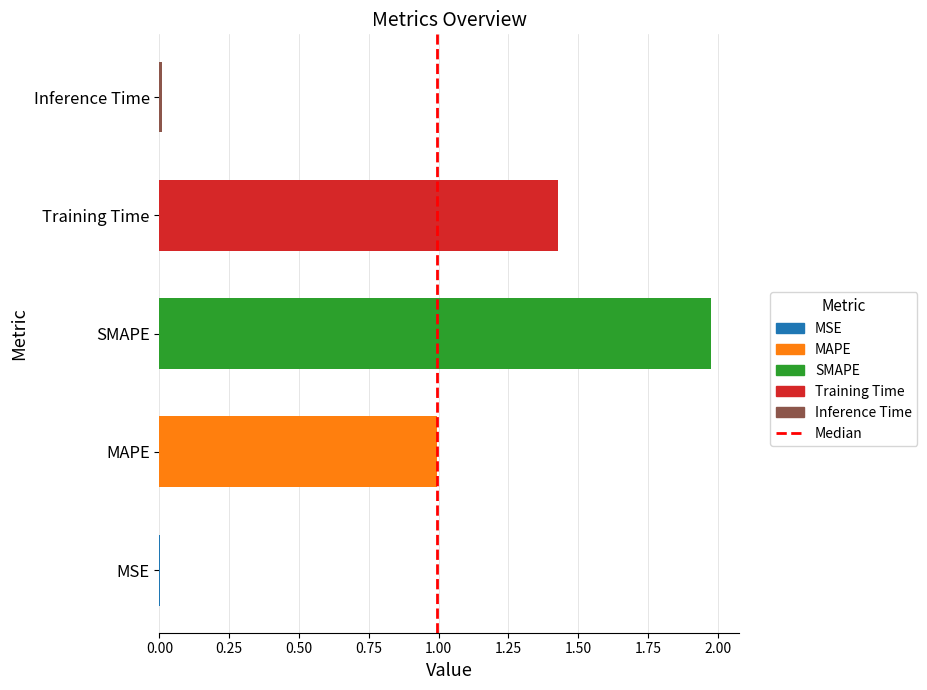

The chart shows a value of 1 at 0.00. True or false?

False